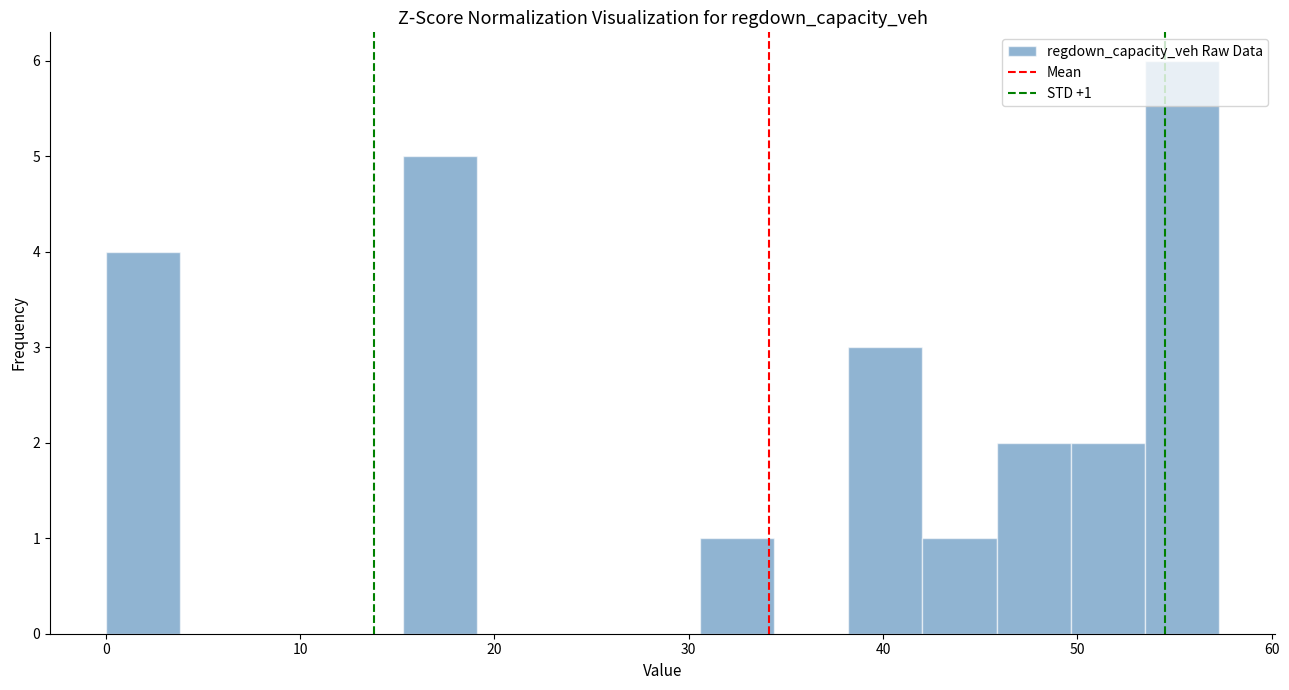

Read against the x-axis, roughly where is the centre of the tallest bar?

55